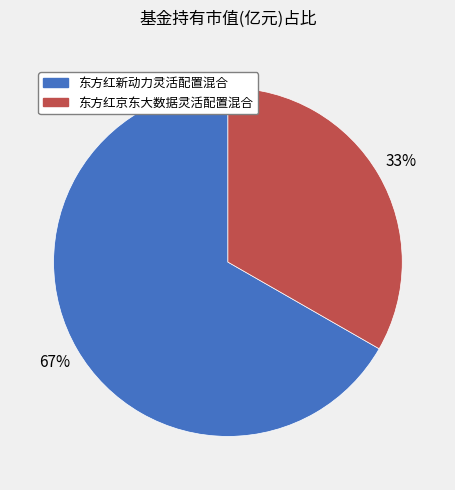

How many segments does this pie chart have?

2